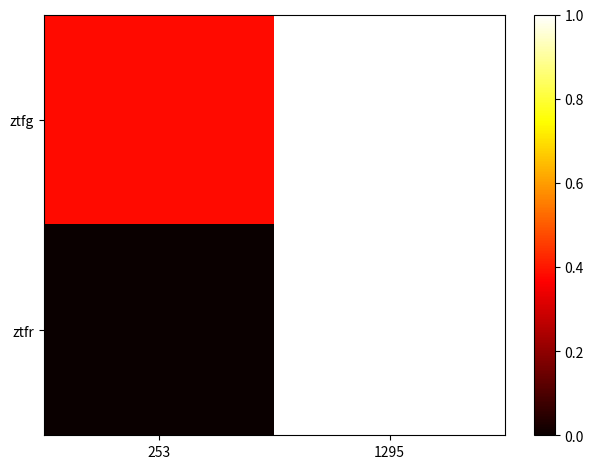

How many data points does each series have?

2